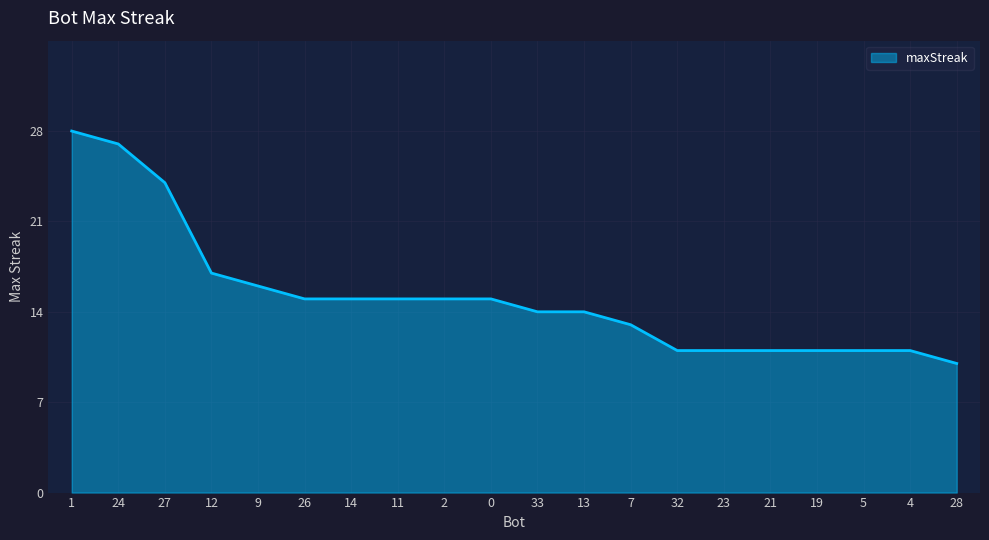

True or false: the data shows 27 at 24.

True